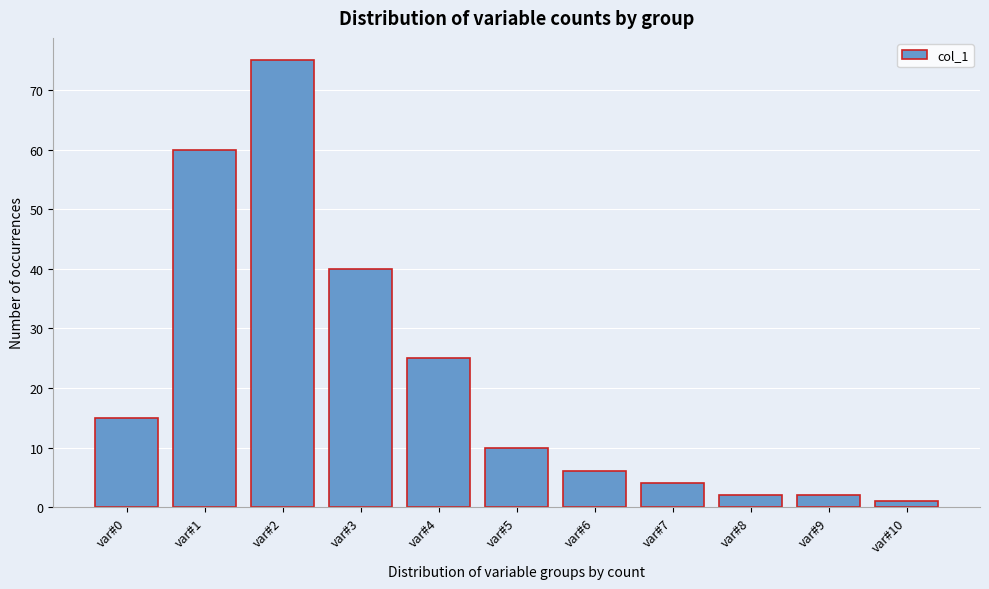

Reading left to right, transcribe all the data shown in this chart.

var#0=15	var#1=60	var#2=75	var#3=40	var#4=25	var#5=10	var#6=6	var#7=4	var#8=2	var#9=2	var#10=1